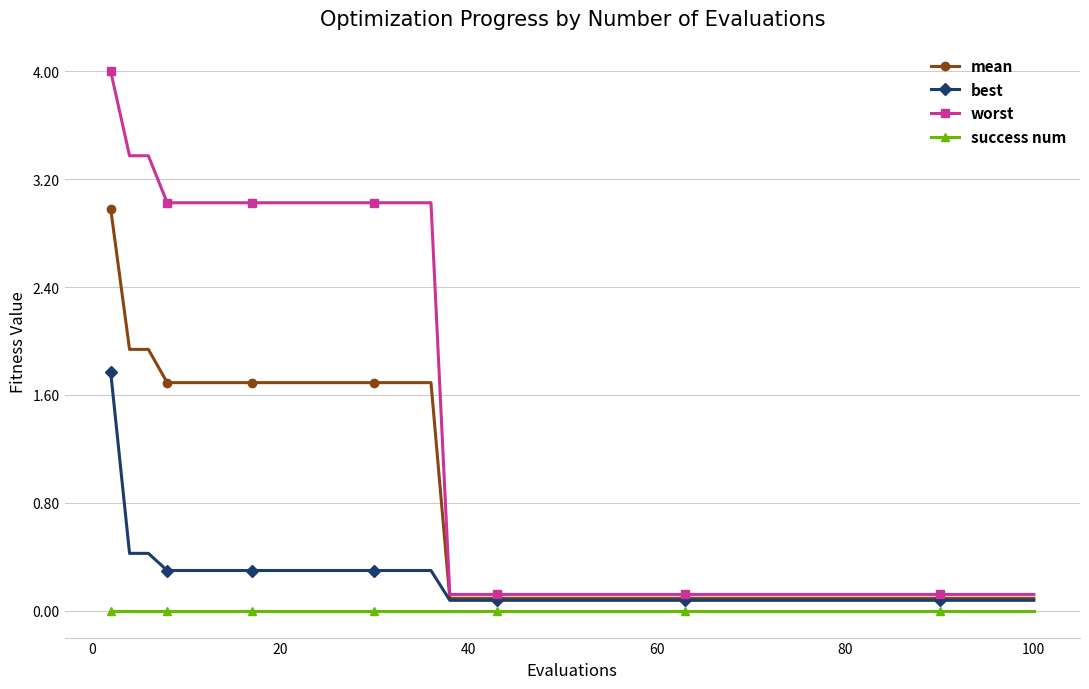

List the series in order of their peak value, highest first.

worst, mean, best, success num